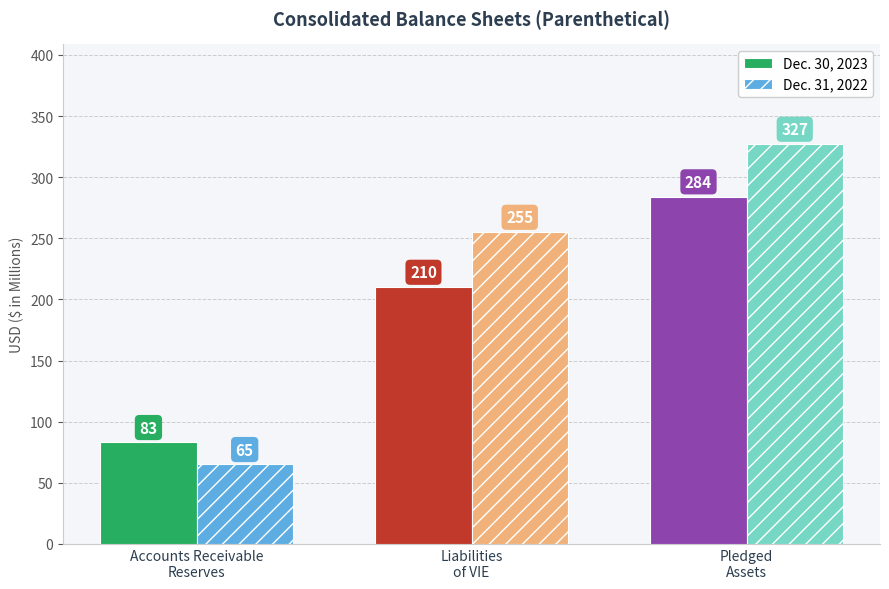

Reading right to left, what are all the values shown in this chart?

Dec. 30, 2023: Pledged
Assets=284	Liabilities
of VIE=210	Accounts Receivable
Reserves=83
Dec. 31, 2022: Pledged
Assets=327	Liabilities
of VIE=255	Accounts Receivable
Reserves=65